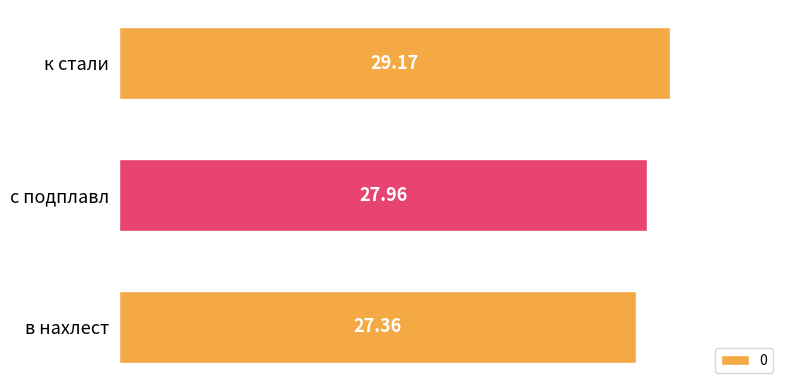

Are the bars grouped side by side (vs. stacked)?

No